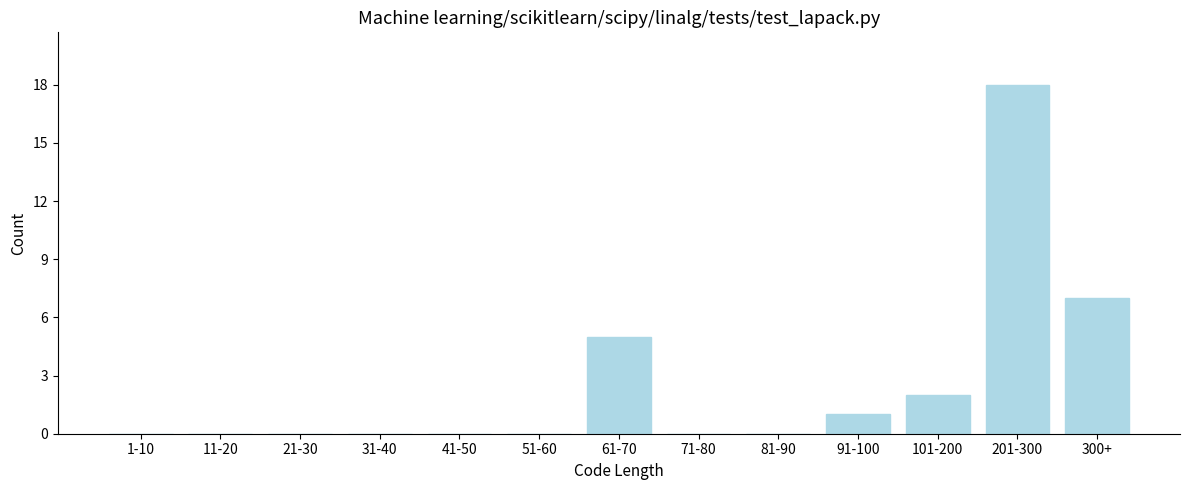

Reading left to right, transcribe all the data shown in this chart.

1-10=0	11-20=0	21-30=0	31-40=0	41-50=0	51-60=0	61-70=5	71-80=0	81-90=0	91-100=1	101-200=2	201-300=18	300+=7